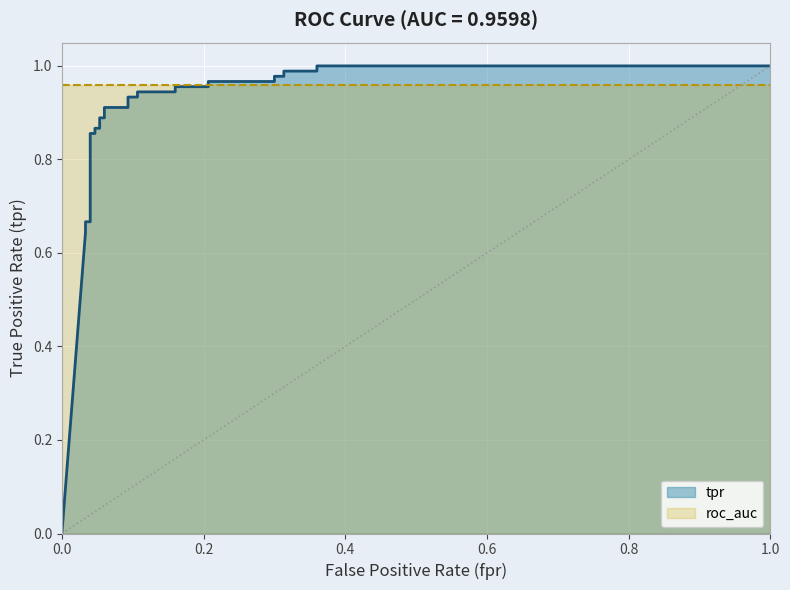

What is the difference between the maximum and minimum values?

1.0